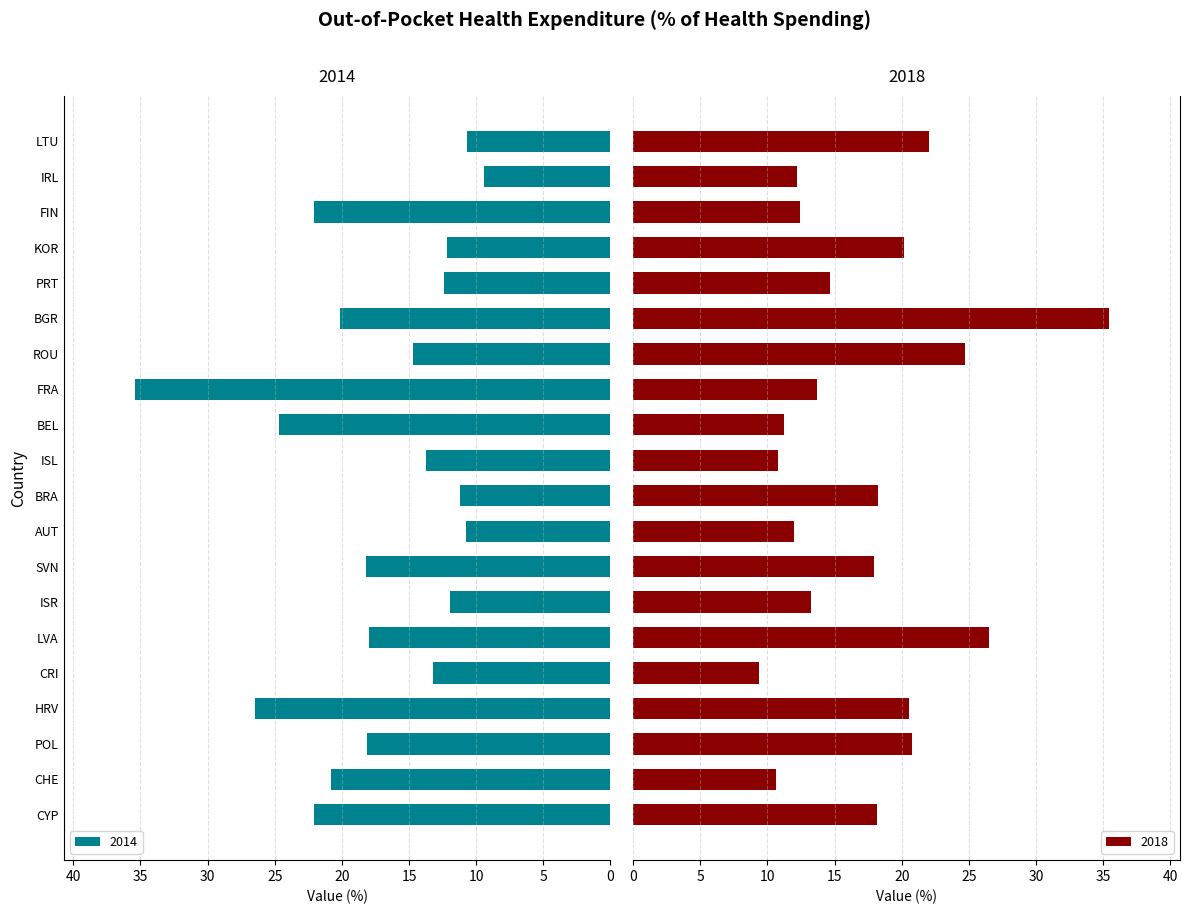

What is the value of the PC_HEALTHXP_2014 bar at the 3rd from the left?

18.1